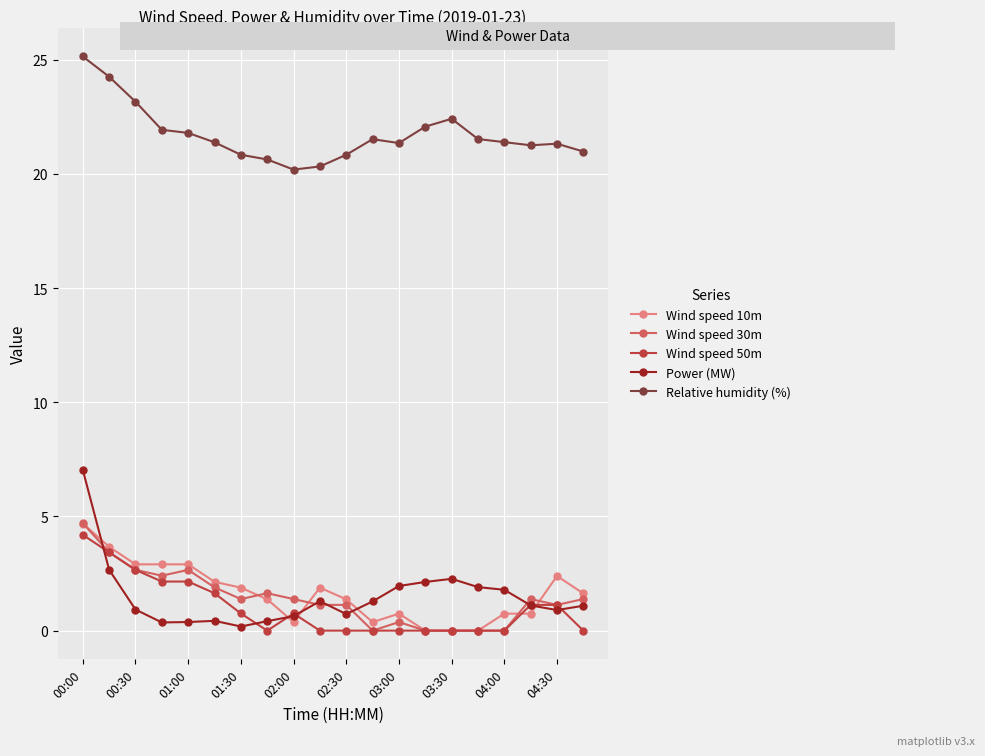

What are all the series names shown in the legend?

Wind speed 10m, Wind speed 30m, Wind speed 50m, Power (MW), Relative humidity (%)